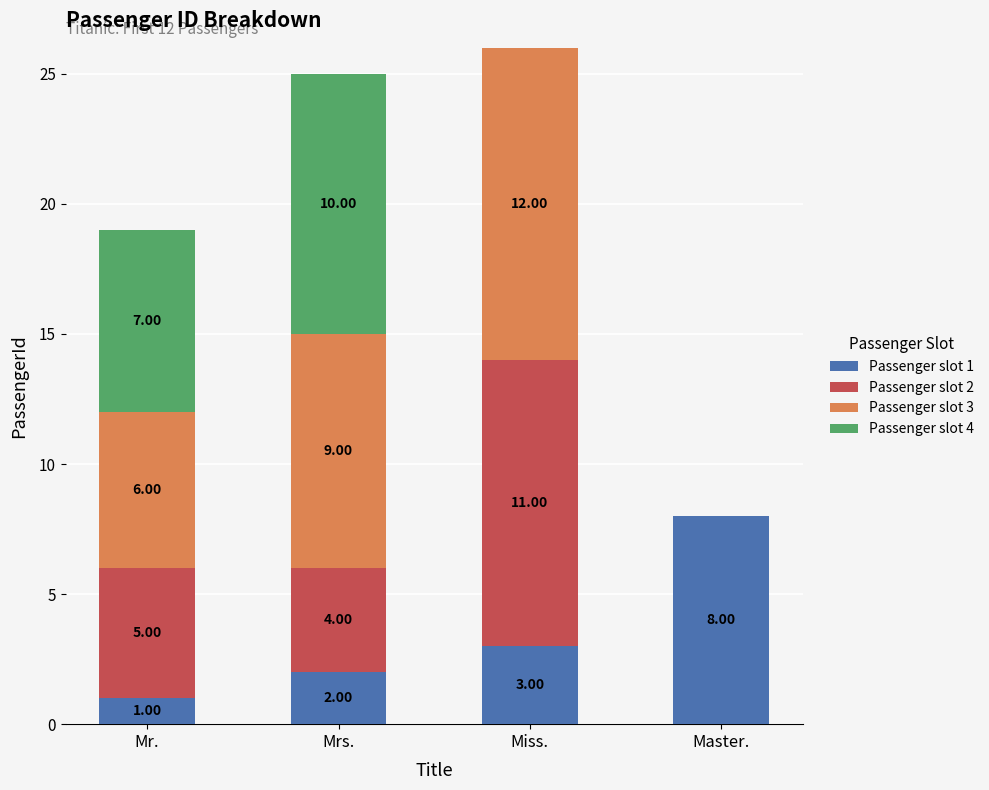

Does the chart contain stacked bars?

Yes